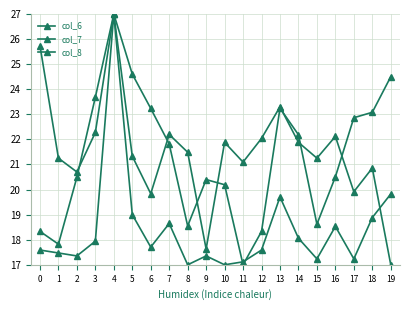

At how many categories does at least one series exceed 25?

2